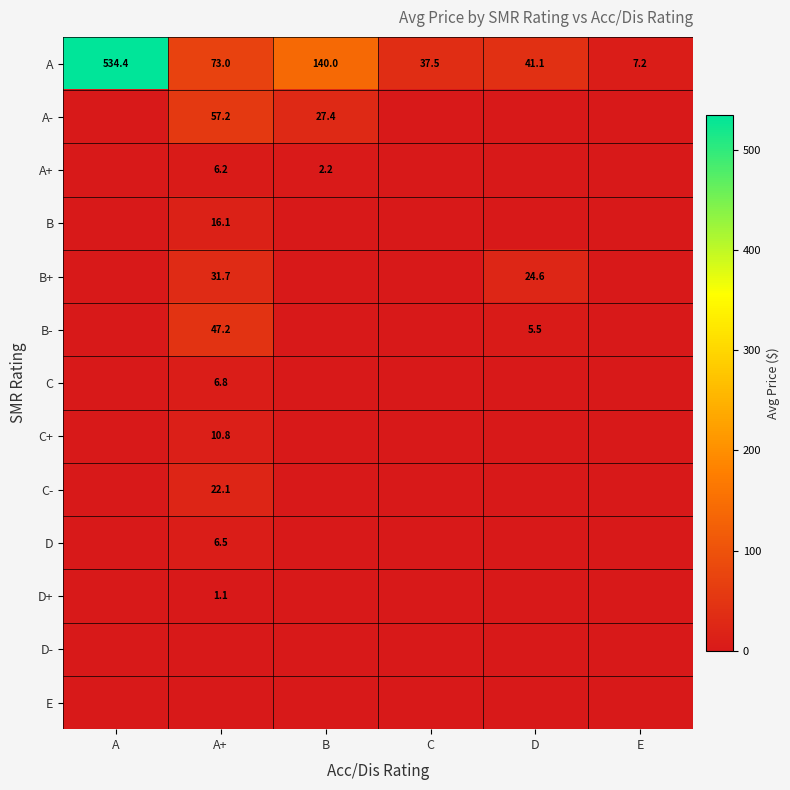

The A series shows 140.0 at B. True or false?

True